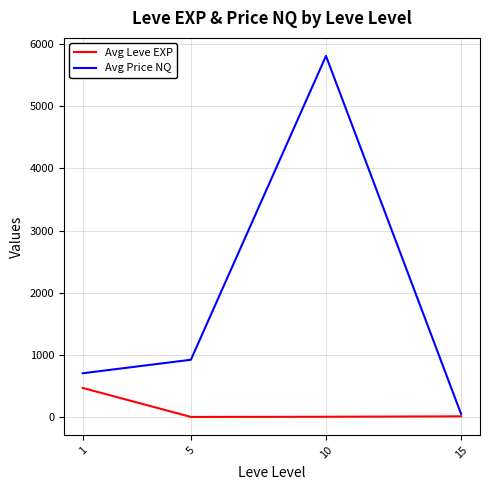

What is the sum of the Avg Leve EXP values at 1 and 15?

480.5